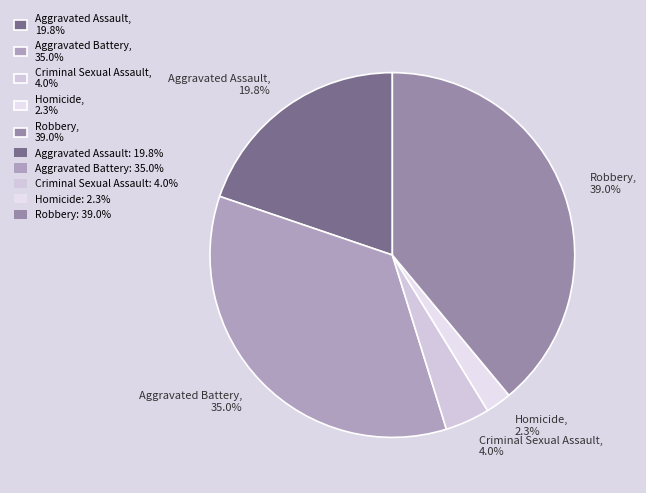

Count the number of slices in the pie.

5